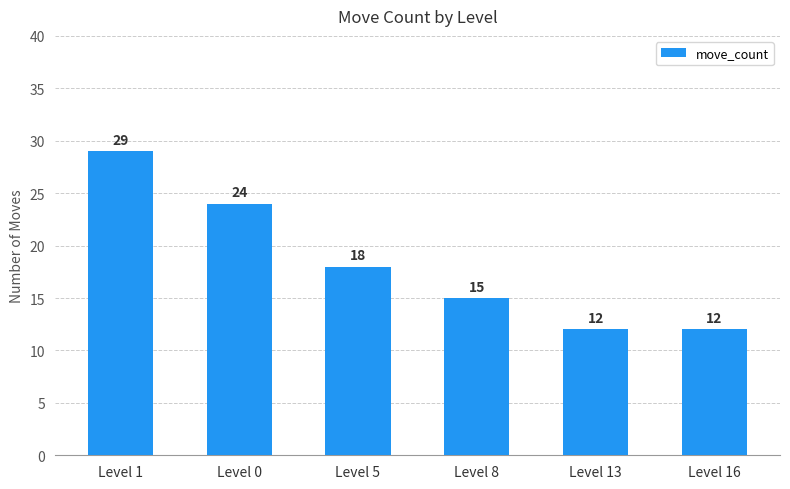

What is the minimum value shown in the chart?

12